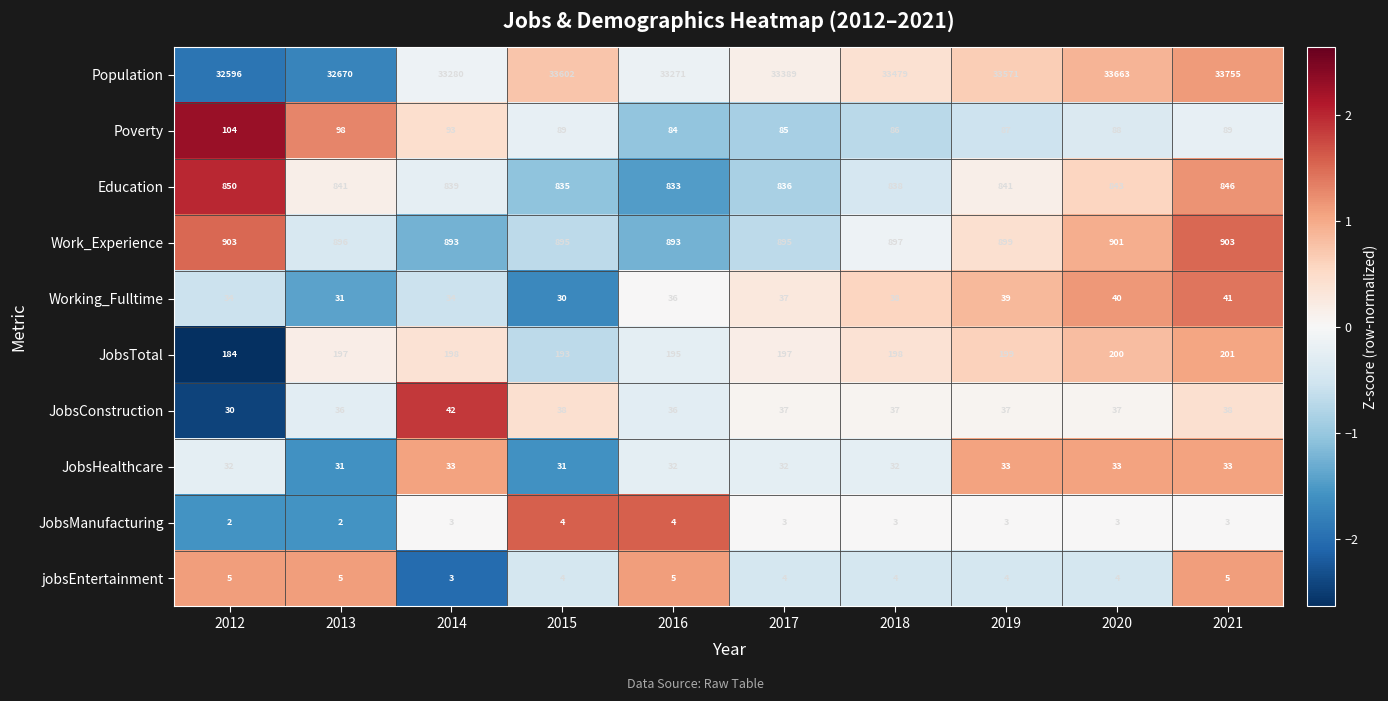

Rank the series by their maximum value, from lowest to highest.

JobsManufacturing, jobsEntertainment, JobsHealthcare, Working_Fulltime, JobsConstruction, Poverty, JobsTotal, Education, Work_Experience, Population